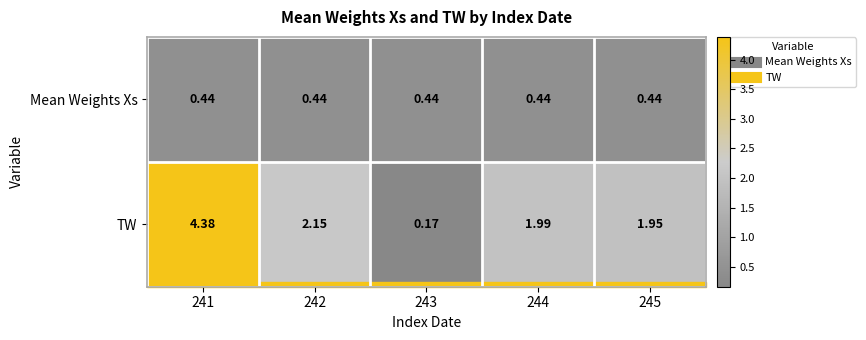

List the series in order of their peak value, highest first.

TW, Mean Weights Xs